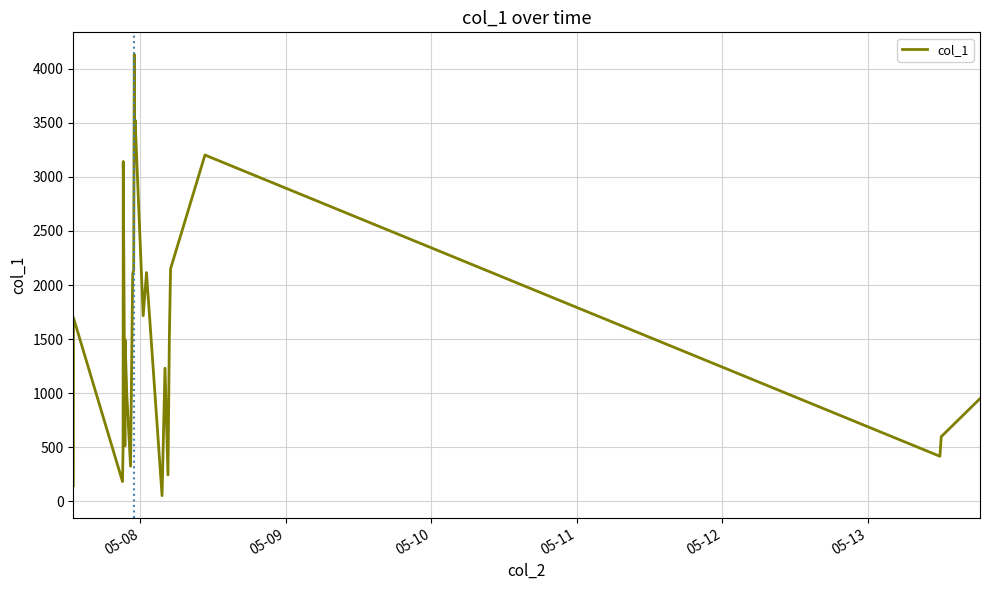

How many lines are shown in the chart?

1